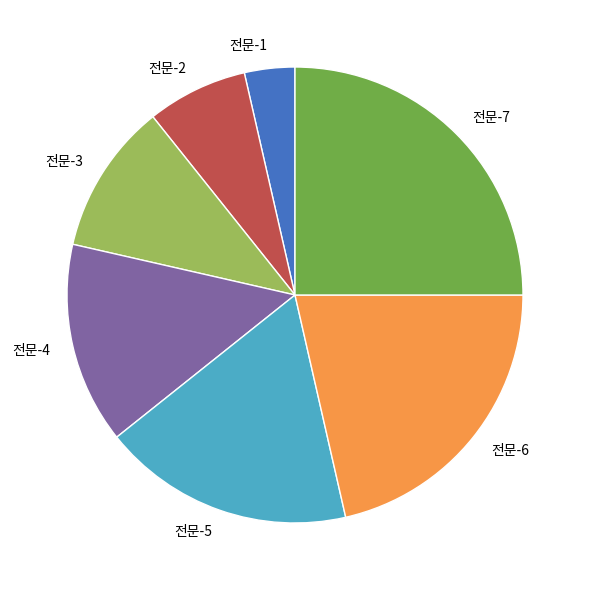

Is it true that 전문-3 is 18% of the pie?

False